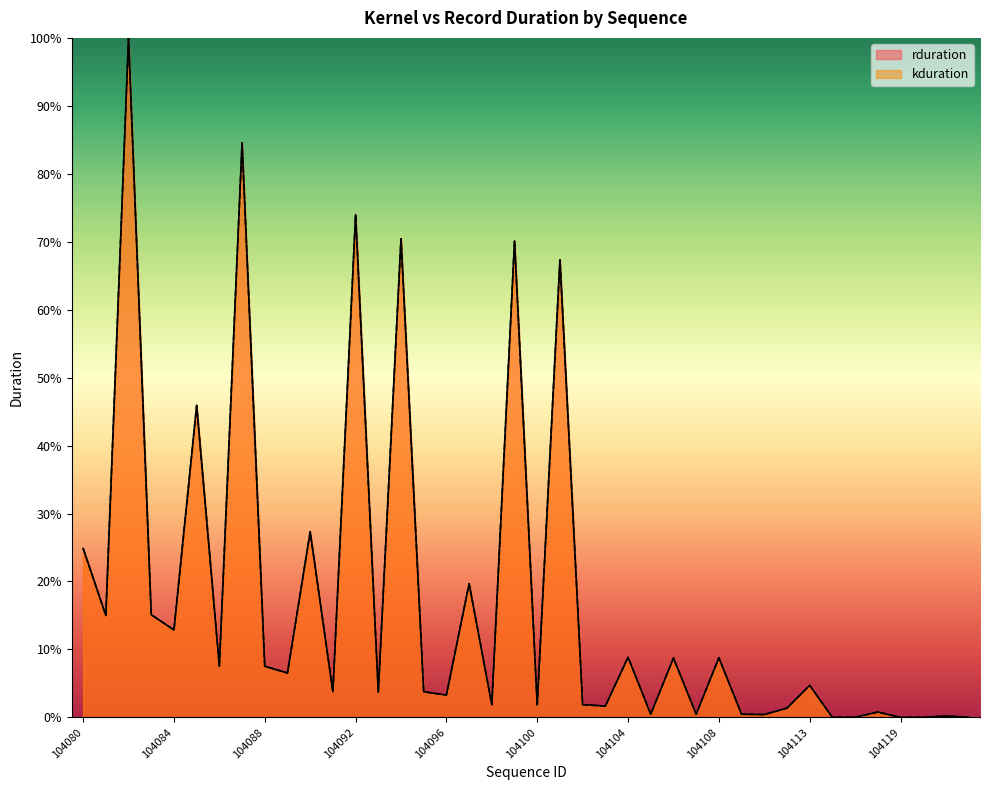

Is it true that kduration equals 1.7 at 104103?

True